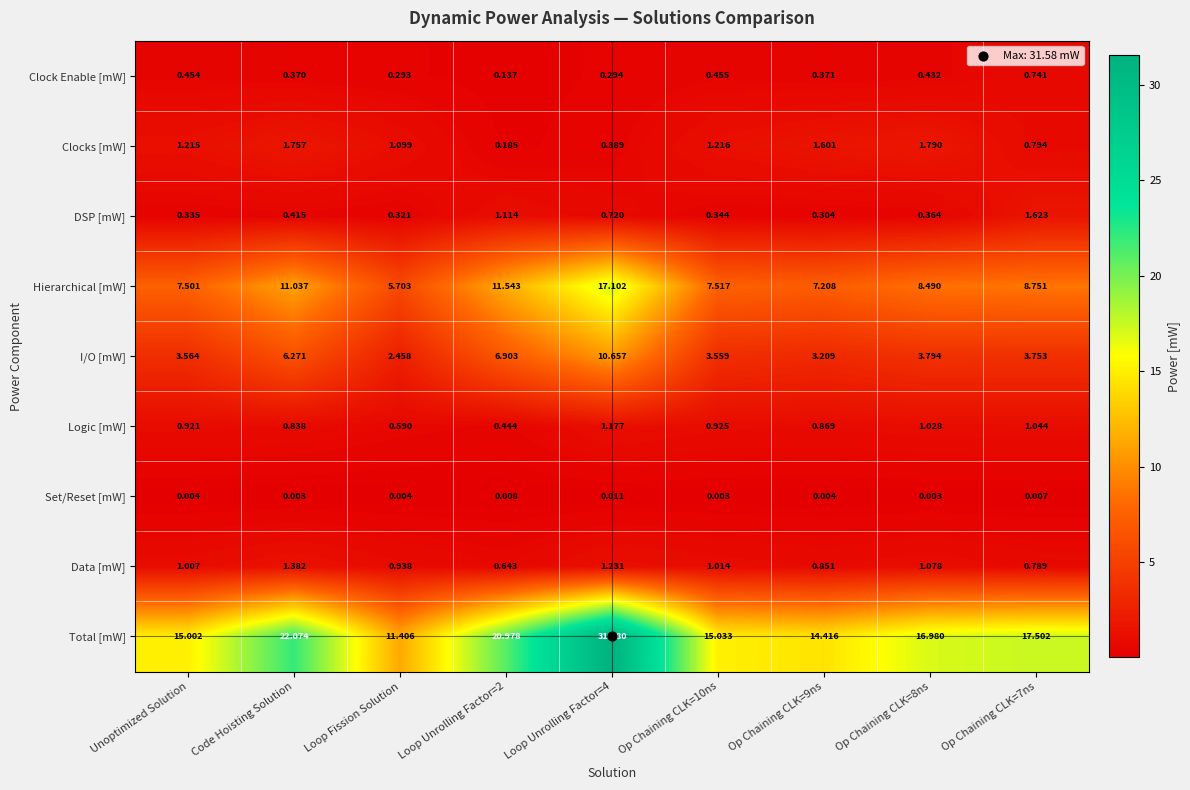

At which label does Data [mW] first exceed 1?

Unoptimized Solution